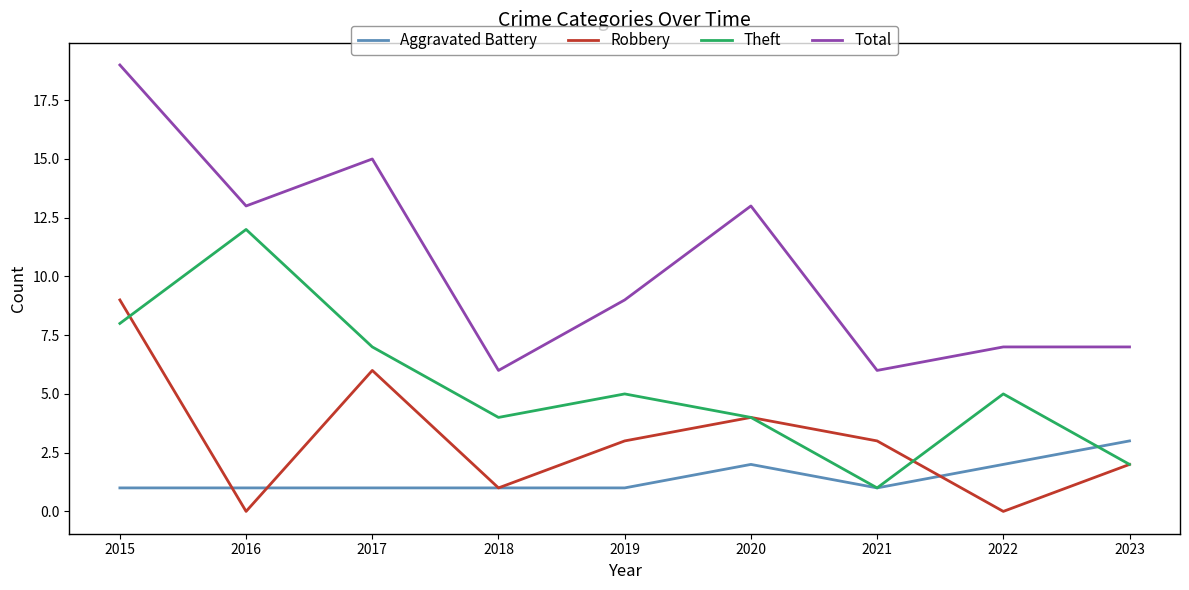

Which category has the highest value across all series?

2015